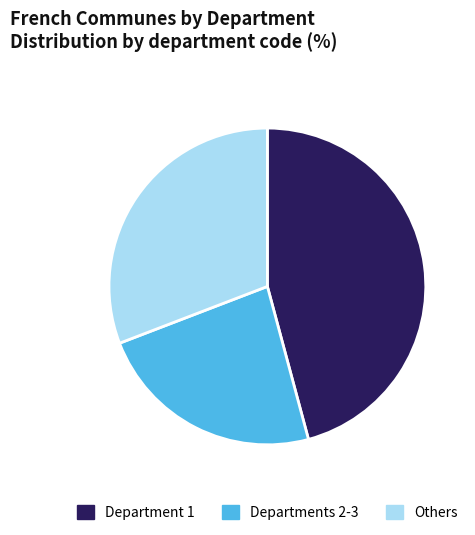

Is Departments 2-3 the majority of the pie?

No